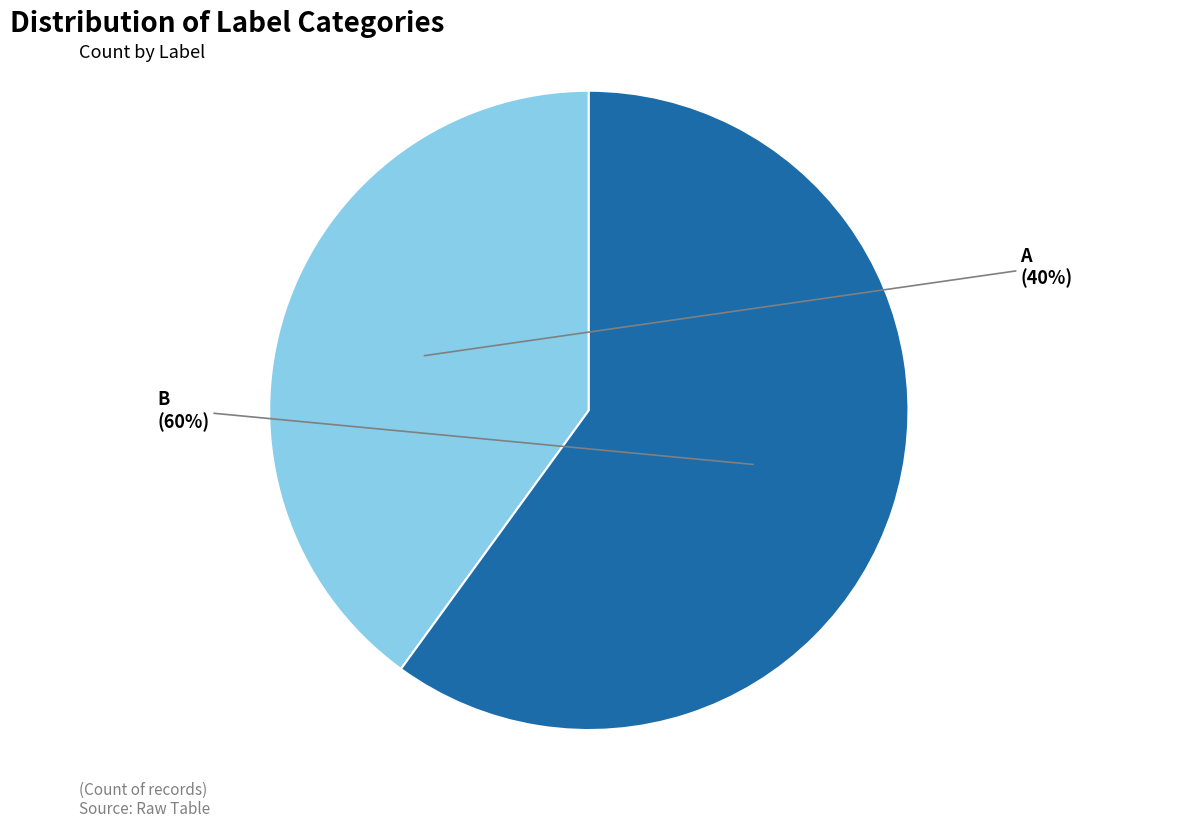

Is the sum of B and A greater than half?

Yes